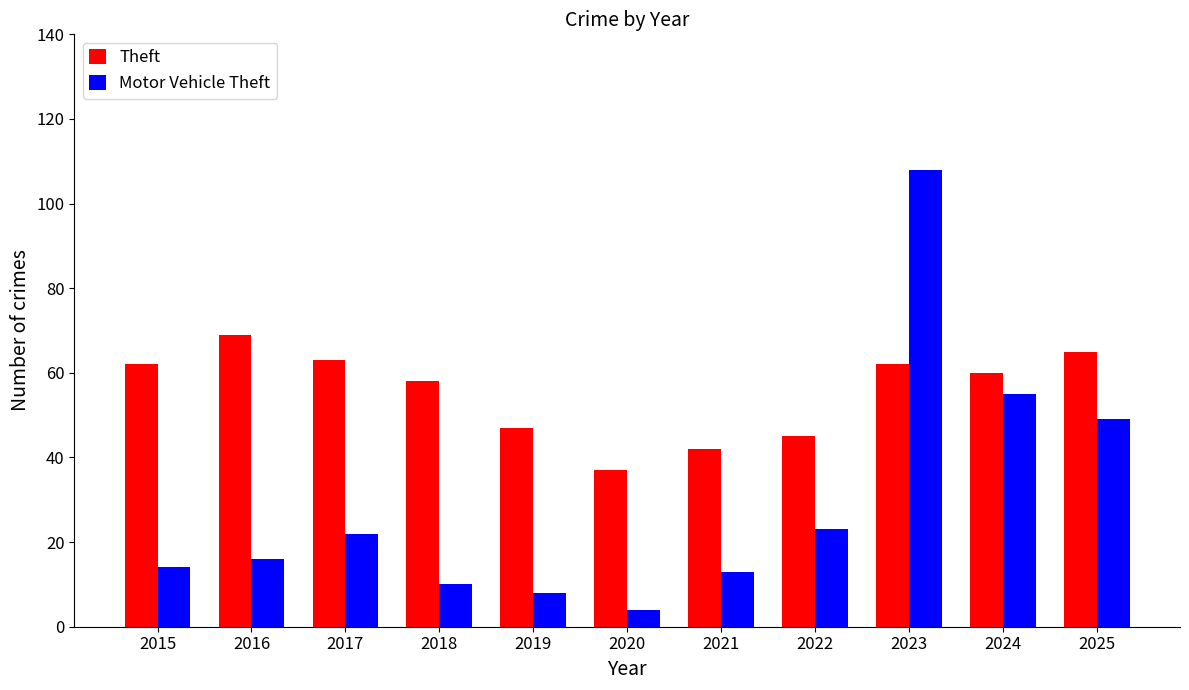

Rank the series by their maximum value, from lowest to highest.

Theft, Motor Vehicle Theft